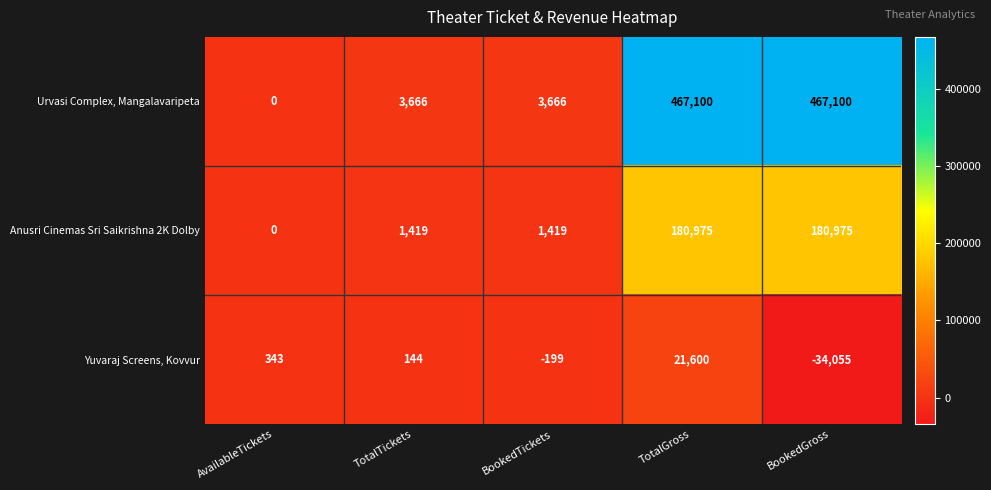

Which series changed the most between TotalTickets and BookedTickets?

Yuvaraj Screens, Kovvur